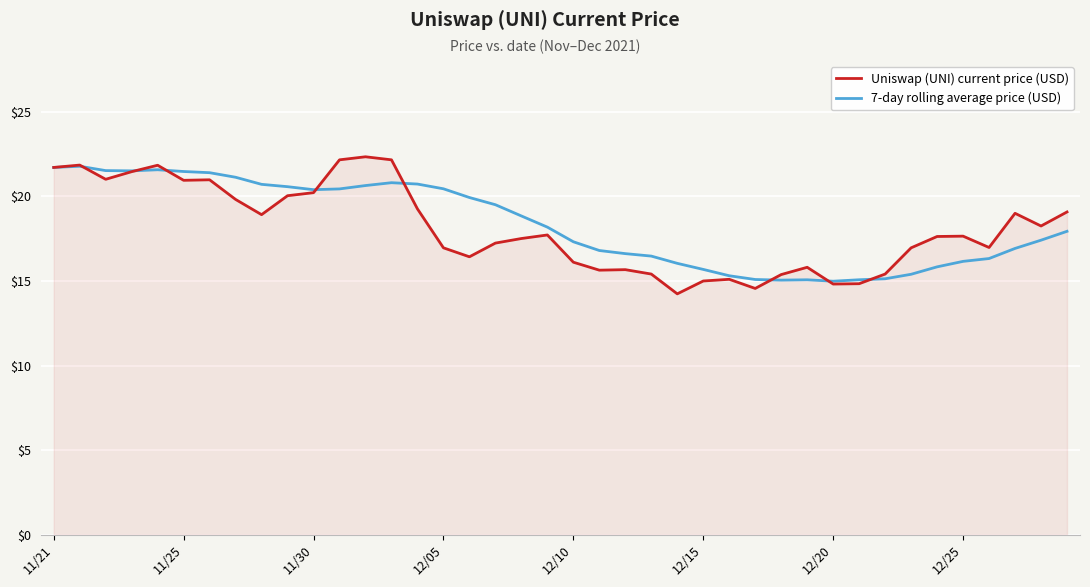

What is the maximum value for 7-day rolling average price (USD)?

21.8